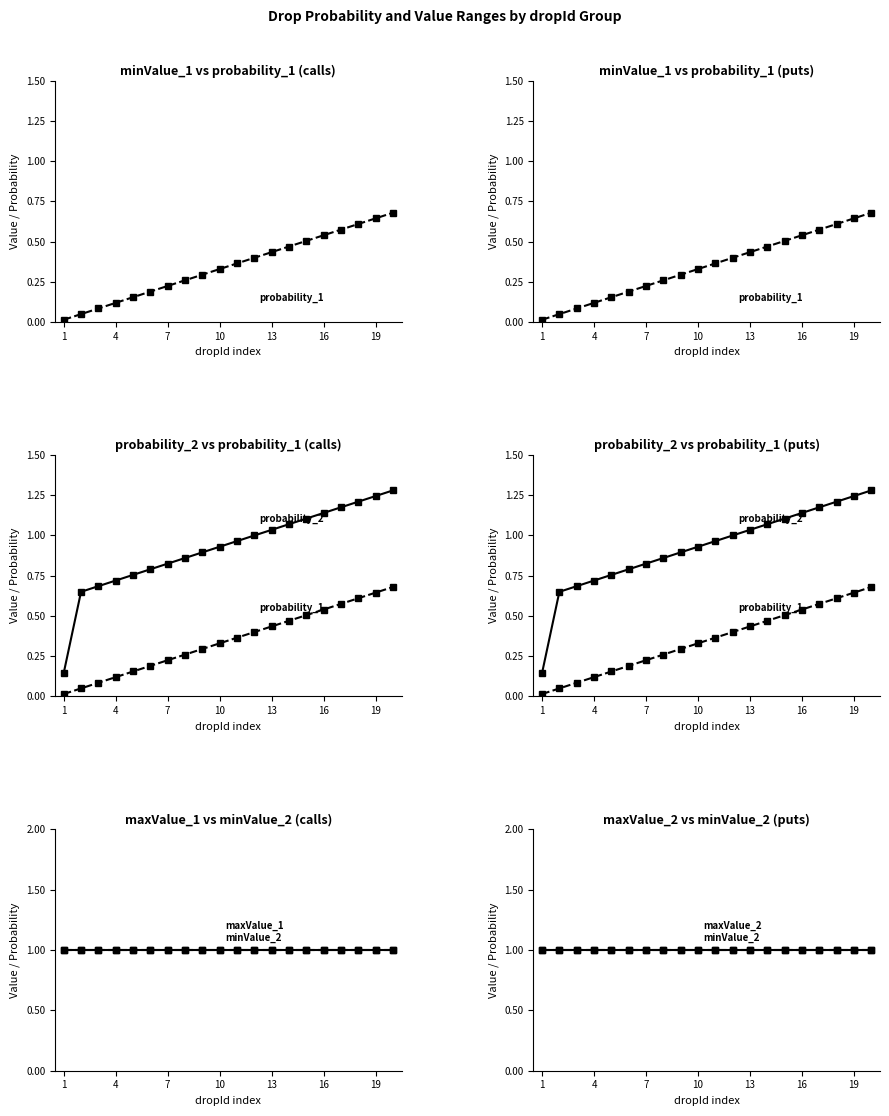

What is the sum of all probability_2 values?

18.5